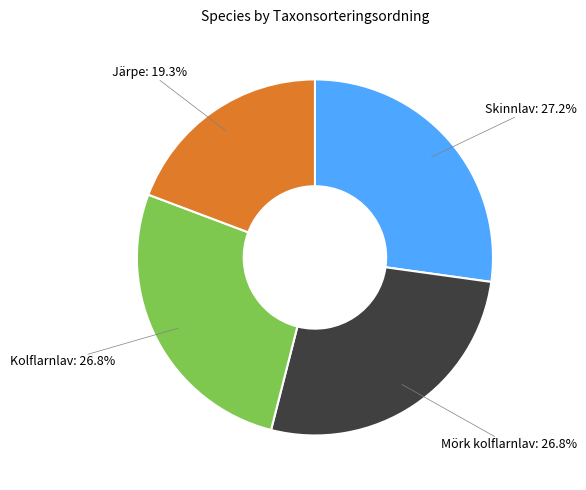

Does any single category account for the majority?

No